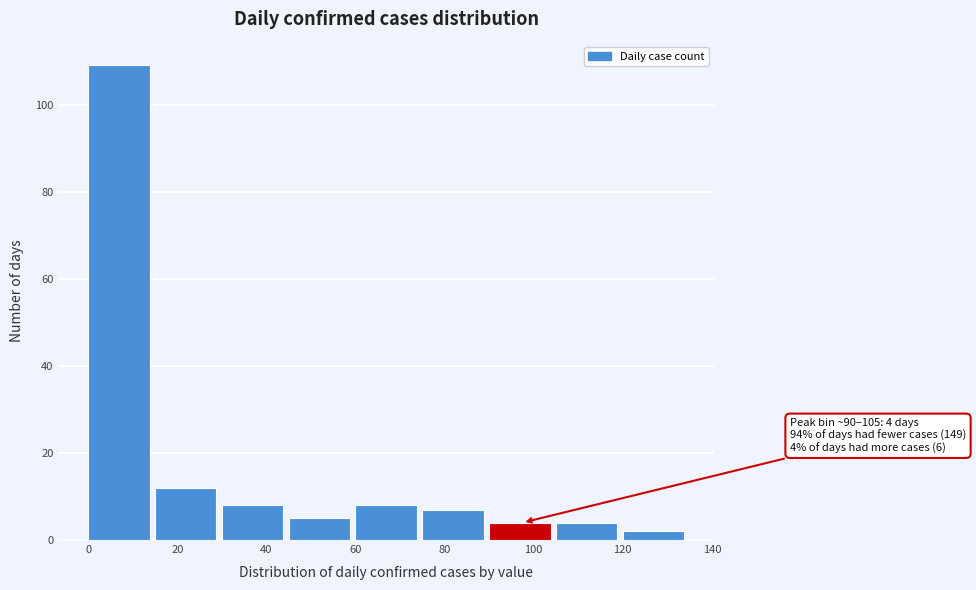

Which range on the x-axis has the tallest bar?

0 to 15